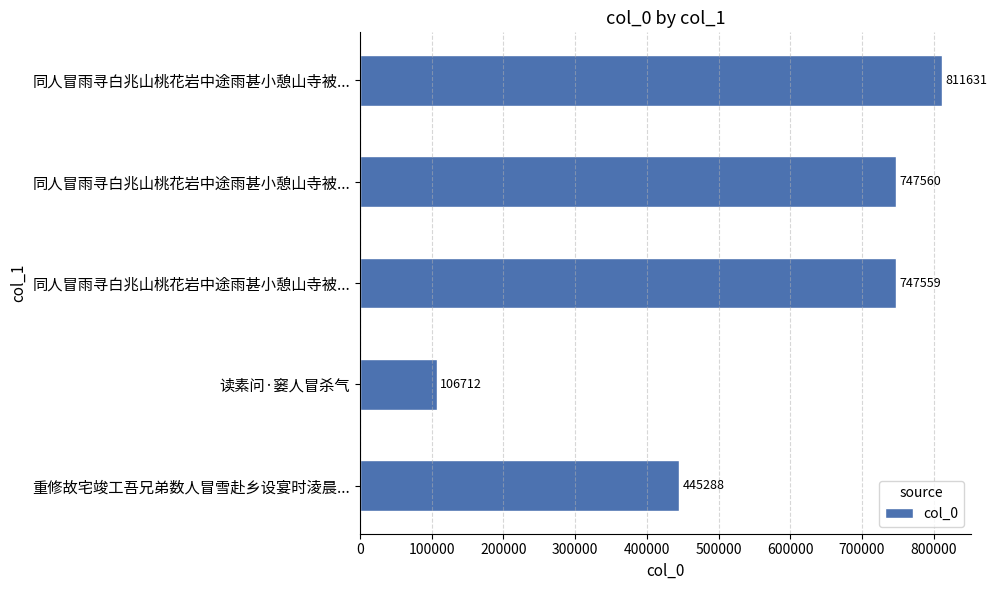

How many values are below 747559?

2